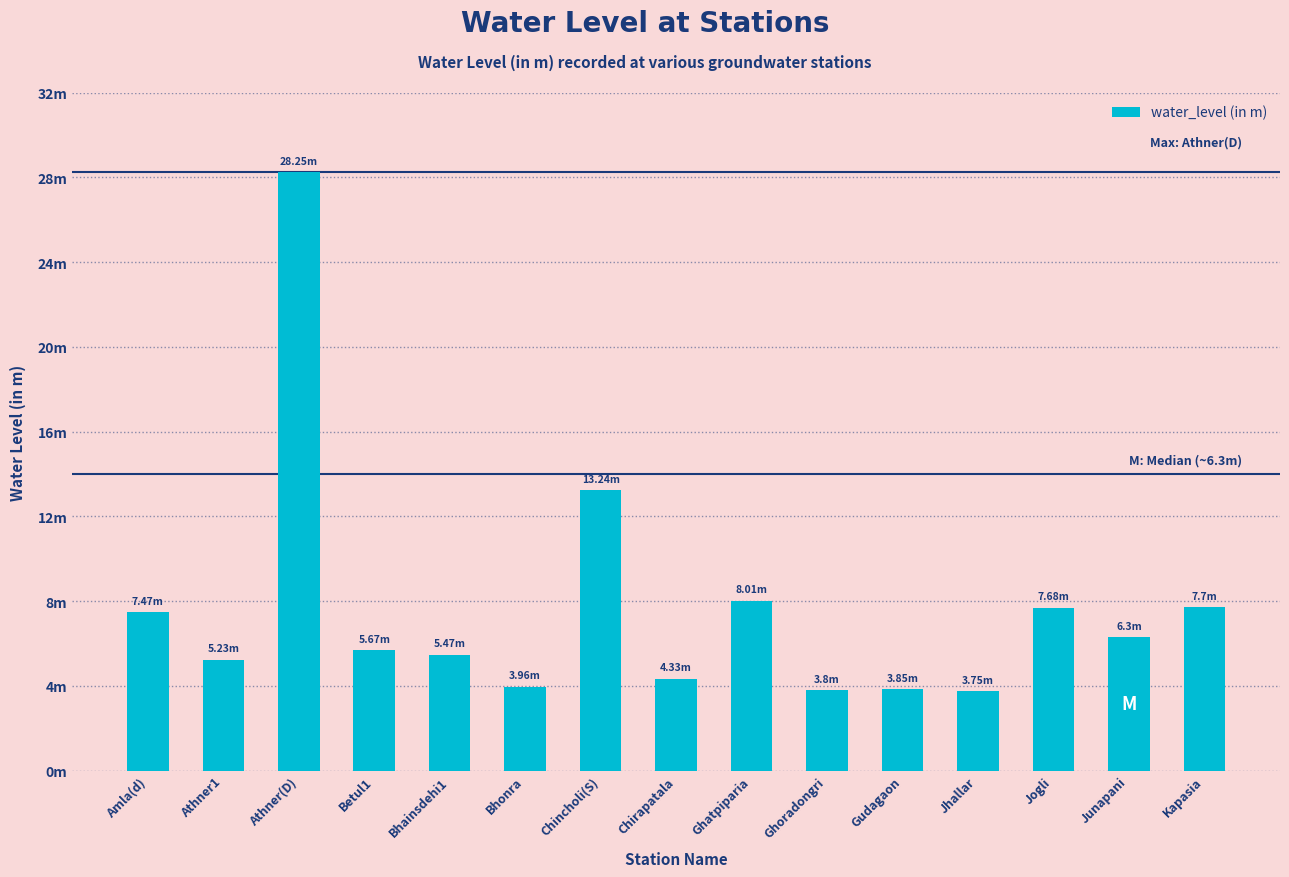

Does the chart contain any negative values?

No